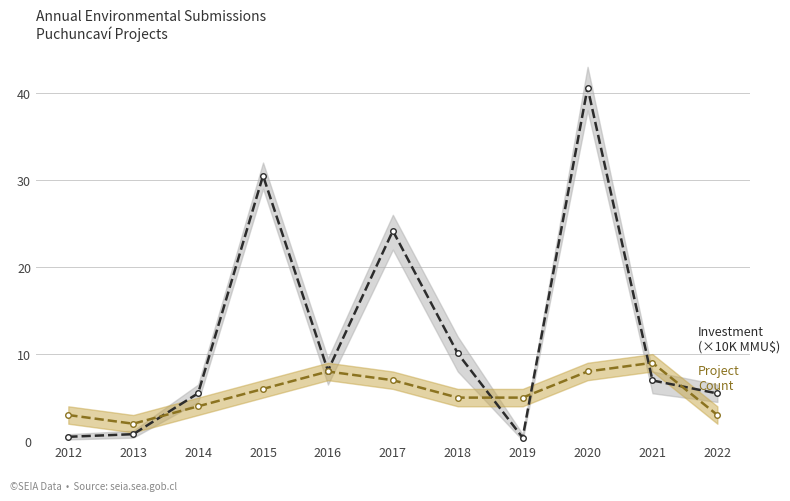

True or false: Investment (×10K MMU$) and Project Count cross at least once.

True